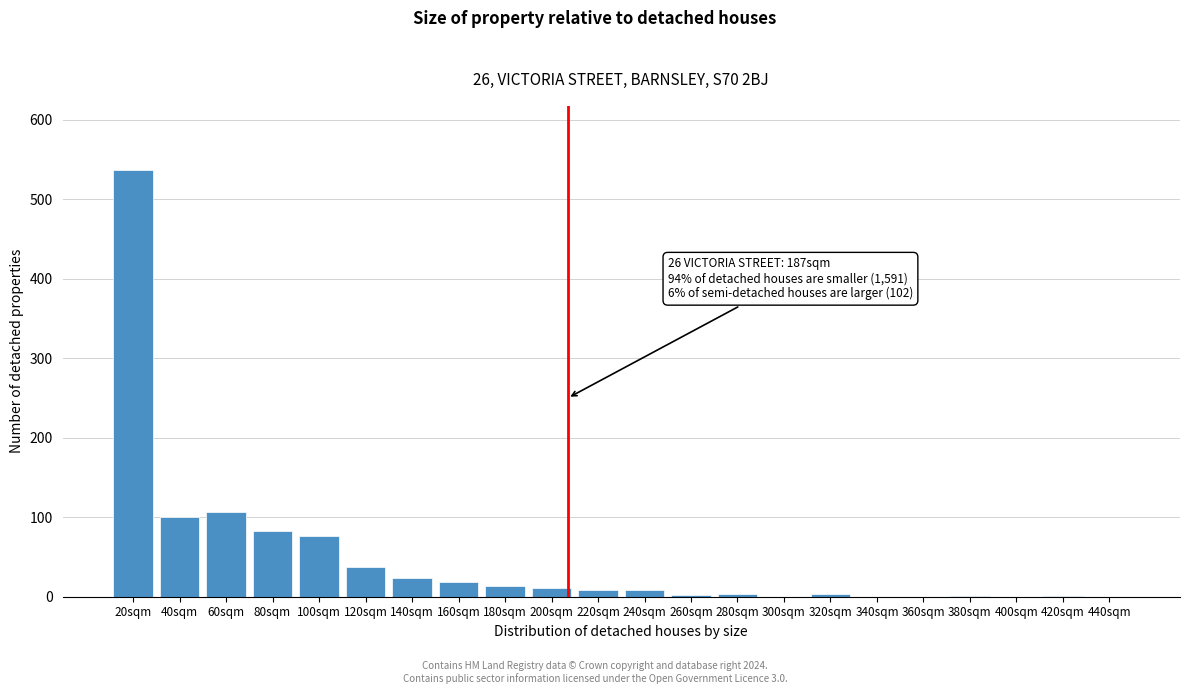

What is the approximate value at 180sqm?

14